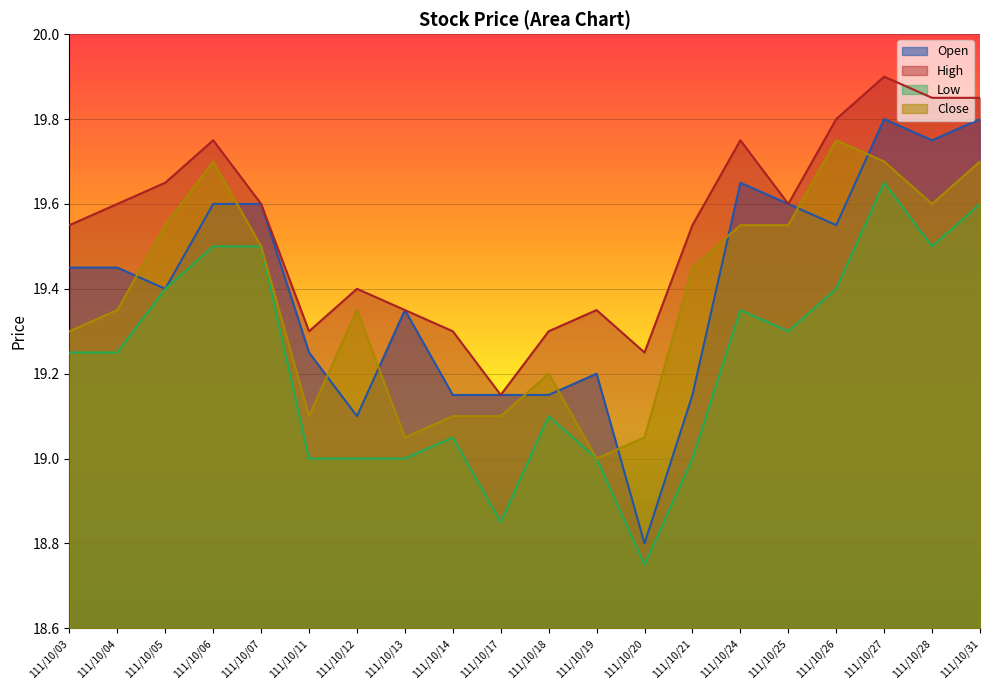

What is the sum of all Open values?

387.9